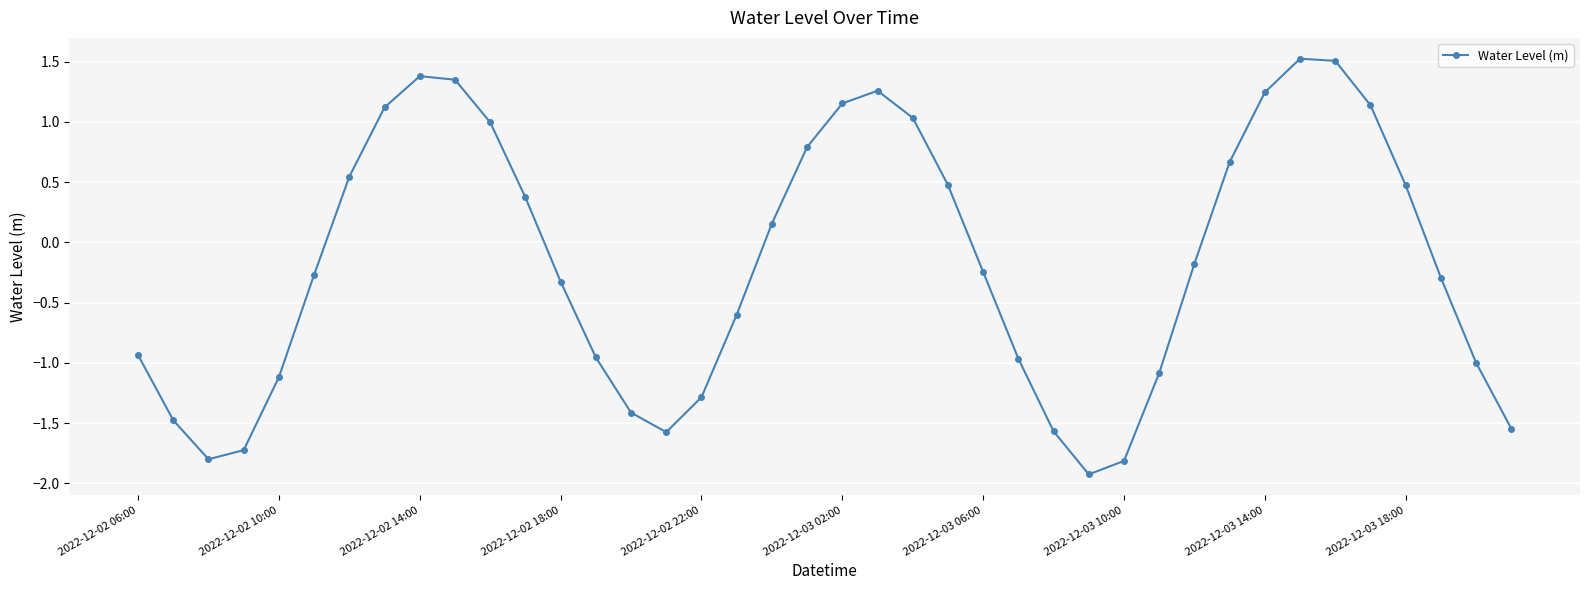

How many lines are shown in the chart?

1